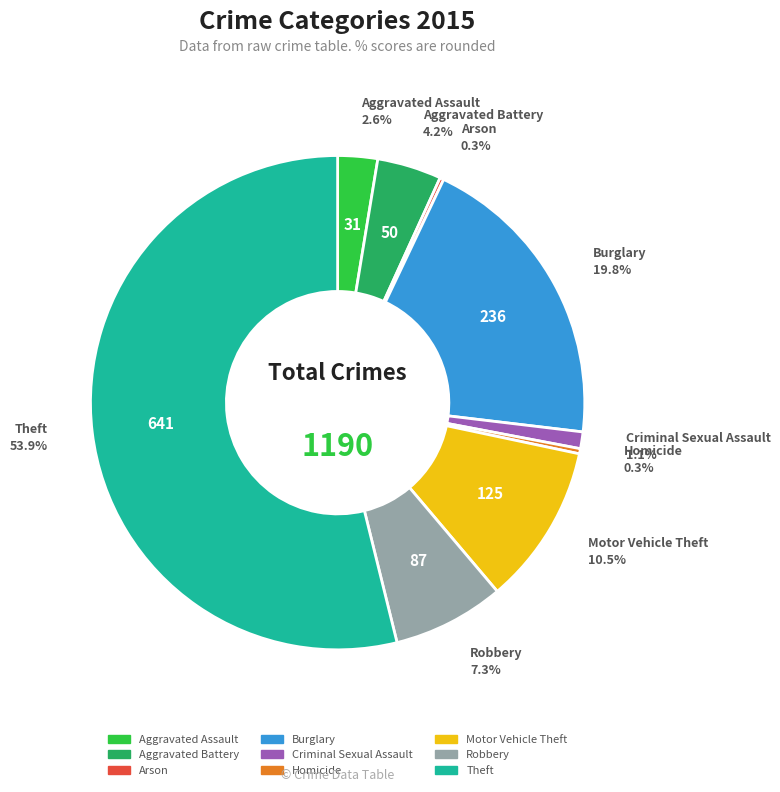

What is the largest slice in the pie chart?

Theft